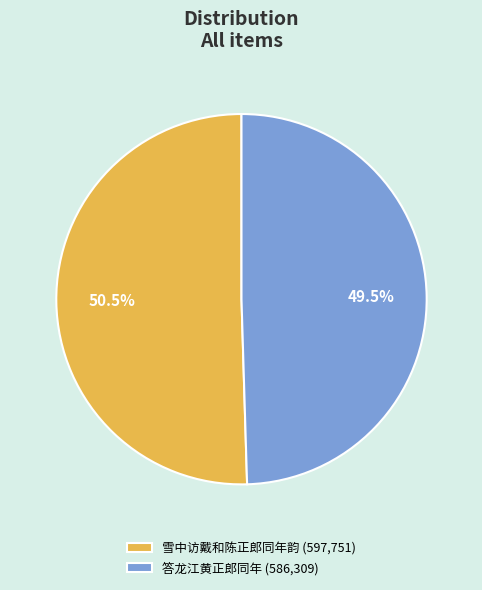

Which category has the biggest portion of the pie?

雪中访戴和陈正郎同年韵